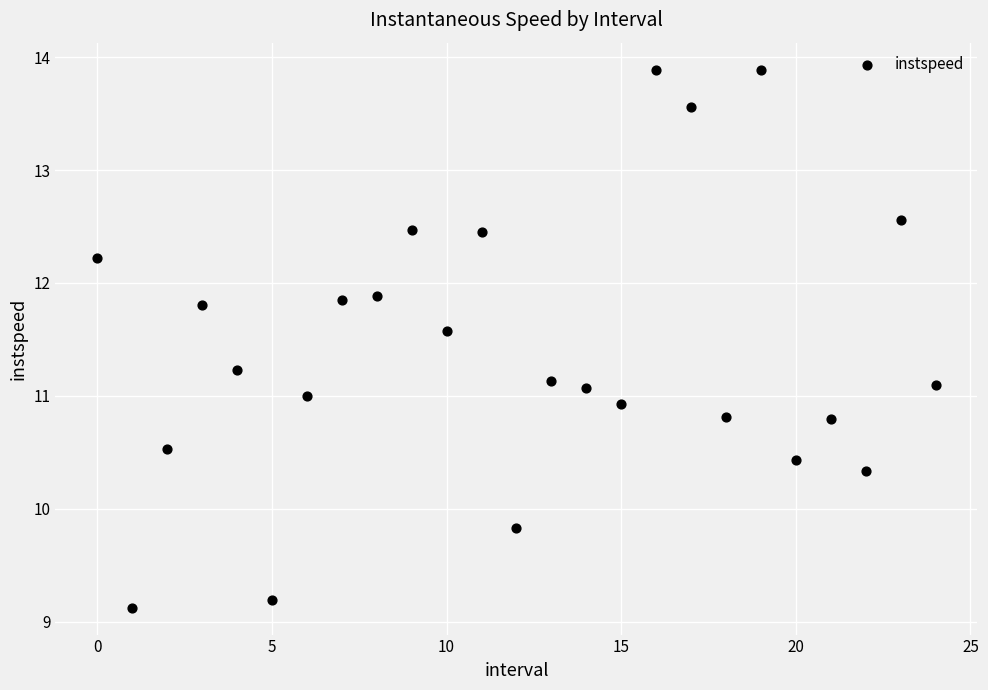

What is the range of Y values (max minus min)?

4.8